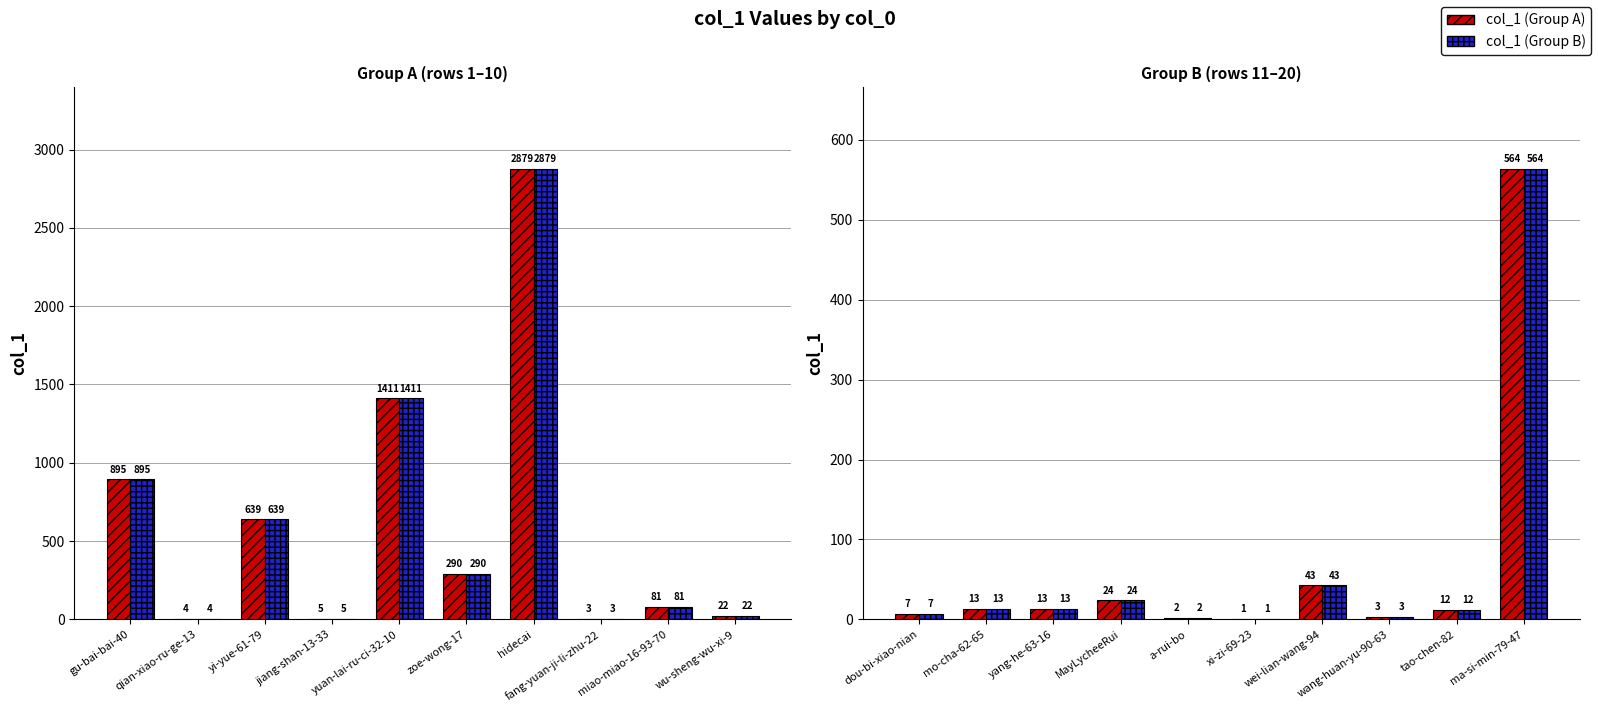

The col_1 (Group B) series shows 17 at yang-he-63-16. True or false?

False